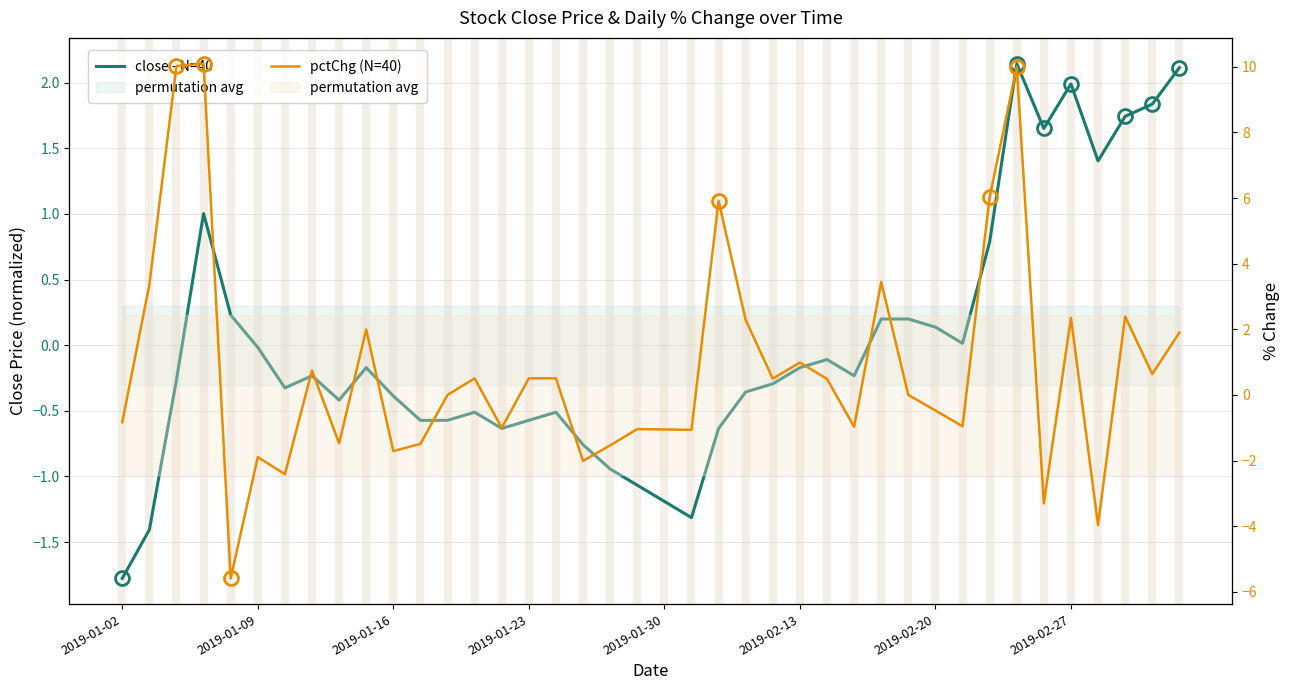

What is the value of the pctChg (N=40) point at the 39th from the left?

0.6